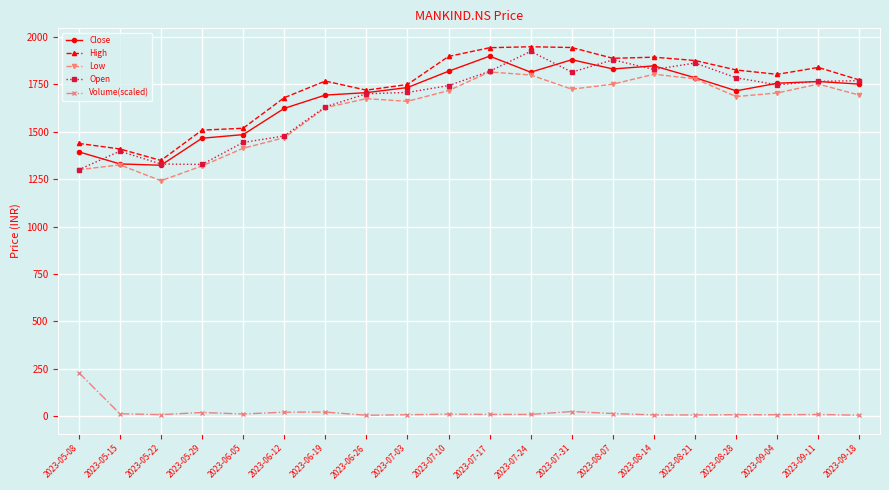

How many values in the High series are below 1803?

10